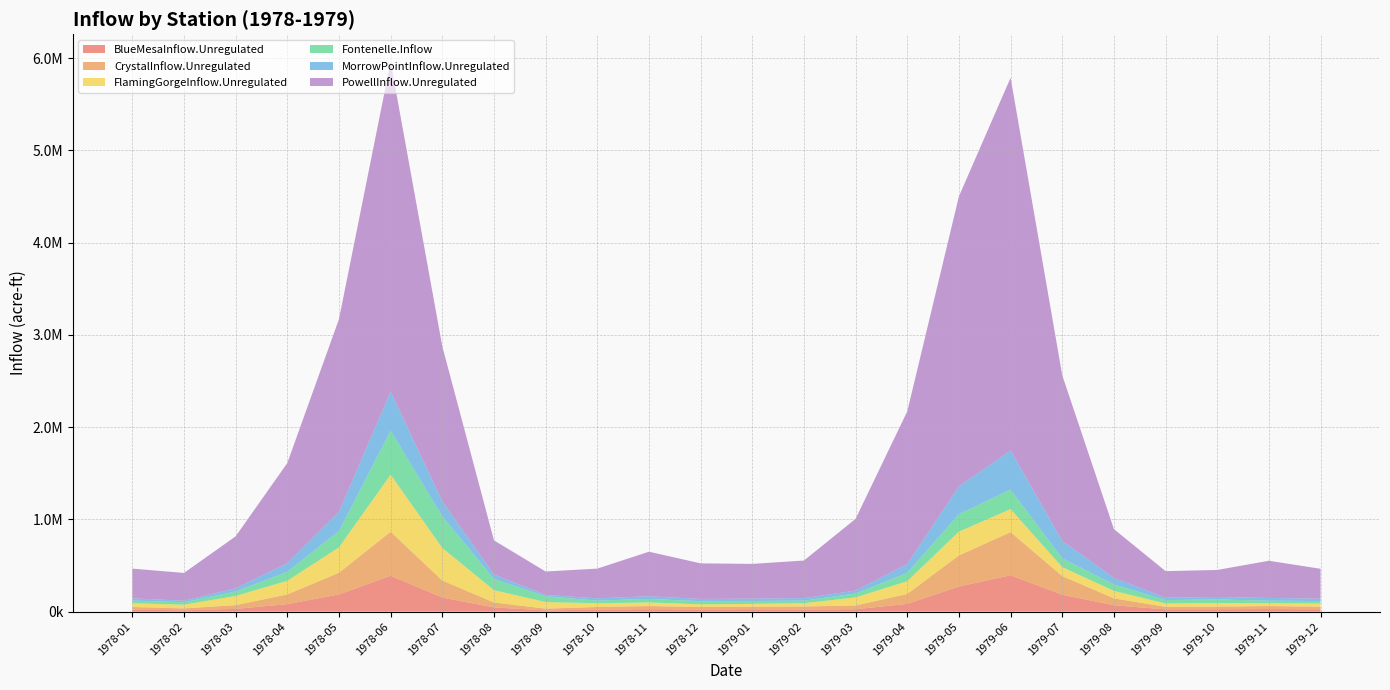

Reading left to right, transcribe all the data shown in this chart.

BlueMesaInflow.Unregulated: 1978-01=22334.5	1978-02=13984.8	1978-03=30323.4	1978-04=81346.1	1978-05=186469.0	1978-06=389404.2	1978-07=153465.3	1978-08=45821.7	1978-09=13534.2	1978-10=22334.5	1978-11=26335.8	1978-12=23154.4	1979-01=25840.0	1979-02=22197.2	1979-03=26121.0	1979-04=84028.8	1979-05=272127.3	1979-06=394322.9	1979-07=183516.0	1979-08=69180.7	1979-09=24960.7	1979-10=26085.9	1979-11=27936.0	1979-12=25411.7
CrystalInflow.Unregulated: 1978-01=28471.8	1978-02=21373.2	1978-03=40531.1	1978-04=105514.3	1978-05=235321.4	1978-06=477462.0	1978-07=184177.5	1978-08=53690.7	1978-09=19173.8	1978-10=28471.8	1978-11=34674.3	1978-12=27287.2	1979-01=28260.1	1979-02=33926.7	1979-03=41167.3	1979-04=107871.1	1979-05=337416.3	1979-06=468217.0	1979-07=202201.0	1979-08=74653.0	1979-09=27843.4	1979-10=28732.1	1979-11=32899.2	1979-12=28772.5
FlamingGorgeInflow.Unregulated: 1978-01=40303.2	1978-02=40255.4	1978-03=99180.9	1978-04=147689.3	1978-05=275763.8	1978-06=618116.0	1978-07=353239.7	1978-08=133649.4	1978-09=71126.7	1978-10=40303.2	1978-11=38812.5	1978-12=28767.7	1979-01=30438.8	1979-02=35166.9	1979-03=87314.7	1979-04=138693.6	1979-05=258357.6	1979-06=249438.3	1979-07=96923.8	1979-08=80916.4	1979-09=36005.7	1979-10=39262.6	1979-11=30312.9	1979-12=33919.3
Fontenelle.Inflow: 1978-01=28780.0	1978-02=26470.0	1978-03=48790.0	1978-04=97700.0	1978-05=177010.0	1978-06=476880.0	1978-07=342530.0	1978-08=120730.0	1978-09=62570.0	1978-10=28780.0	1978-11=38420.0	1978-12=34060.0	1979-01=30353.0	1979-02=28593.8	1979-03=41511.2	1979-04=90322.8	1979-05=190138.9	1979-06=211905.8	1979-07=95023.7	1979-08=71262.1	1979-09=36927.5	1979-10=38208.3	1979-11=28232.0	1979-12=26109.0
MorrowPointInflow.Unregulated: 1978-01=24237.0	1978-02=16940.2	1978-03=34406.5	1978-04=92946.8	1978-05=207964.0	1978-06=422866.2	1978-07=162986.1	1978-08=48261.1	1978-09=15282.5	1978-10=24237.0	1978-11=28920.8	1978-12=24435.6	1979-01=26590.3	1979-02=26889.0	1979-03=32139.5	1979-04=95473.1	1979-05=300854.4	1979-06=422402.7	1979-07=189308.4	1979-08=70877.1	1979-09=25854.3	1979-10=26906.2	1979-11=29474.6	1979-12=26453.6
PowellInflow.Unregulated: 1978-01=322519.5	1978-02=300813.8	1978-03=563581.7	1978-04=1086150.0	1978-05=2089100.0	1978-06=3576834.0	1978-07=1679740.0	1978-08=370718.6	1978-09=253413.2	1978-10=322519.5	1978-11=482791.1	1978-12=386035.9	1979-01=376337.0	1979-02=407552.0	1979-03=778329.0	1979-04=1655211.0	1979-05=3144288.0	1979-06=4042332.0	1979-07=1794855.0	1979-08=527784.9	1979-09=287835.1	1979-10=292862.7	1979-11=402964.6	1979-12=323926.2